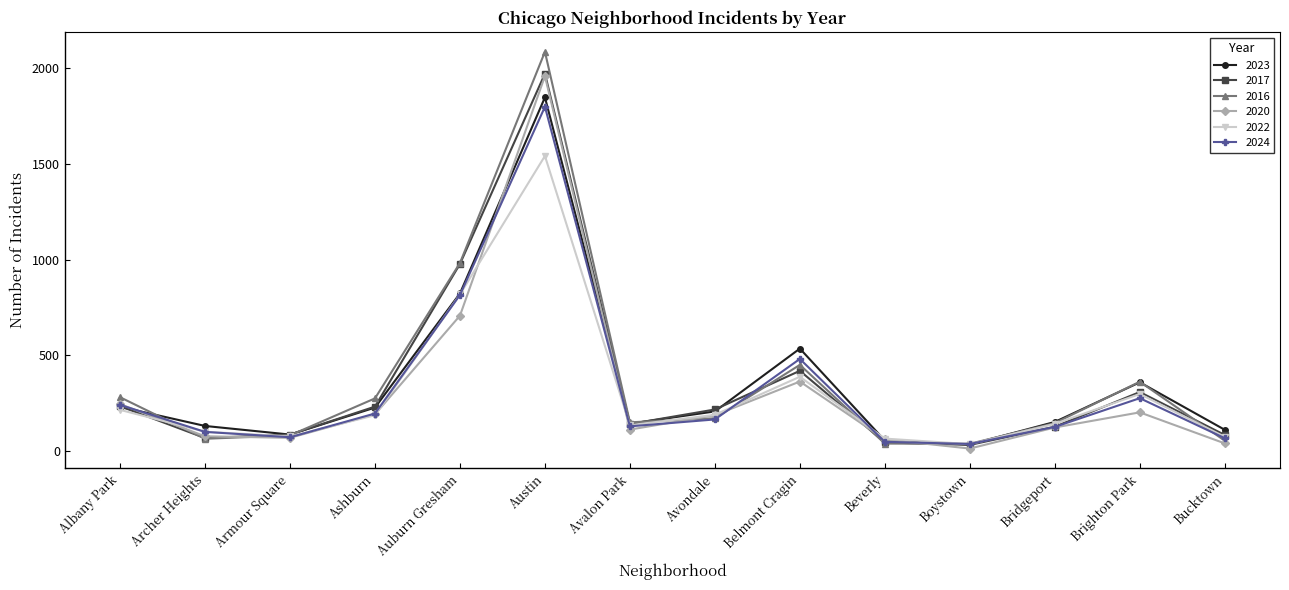

At which label is 2016 closest to 1062?

Auburn Gresham